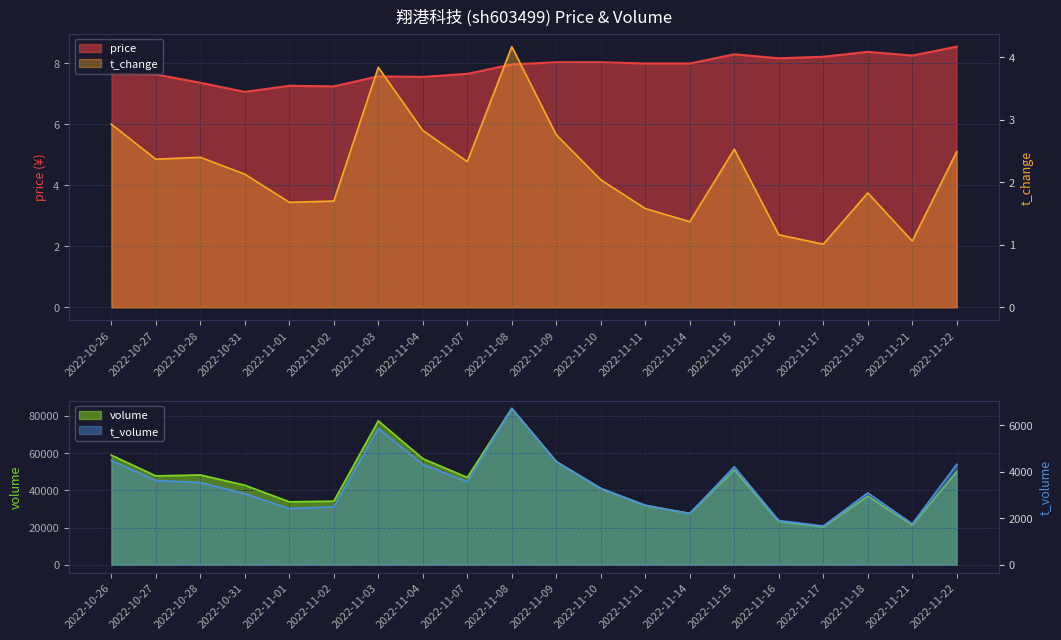

What is the difference between the maximum and minimum values in the t_volume series?

5042.0